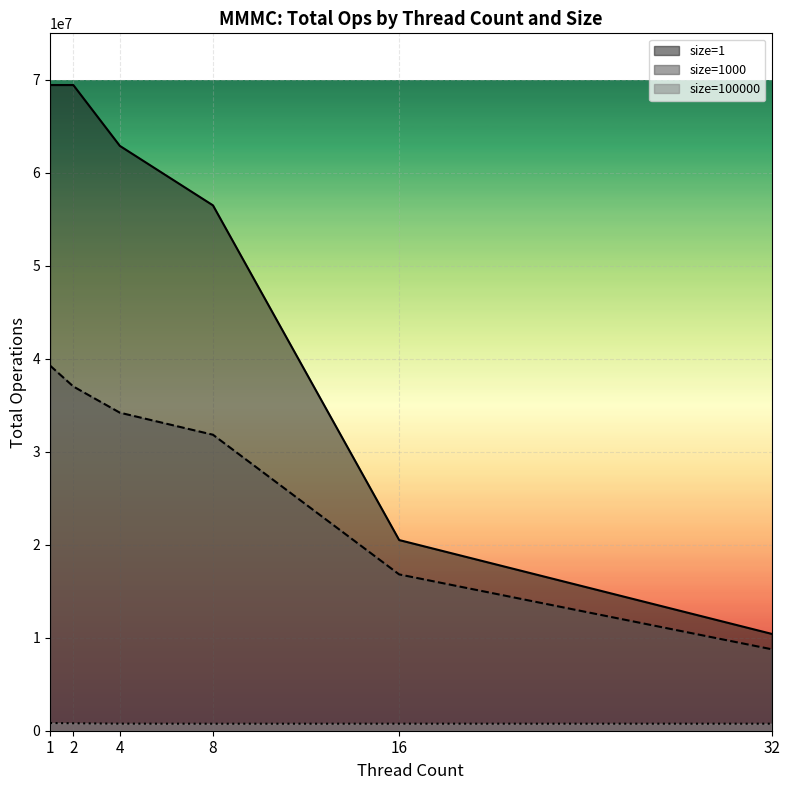

At which category is the sum across all series the highest?

1